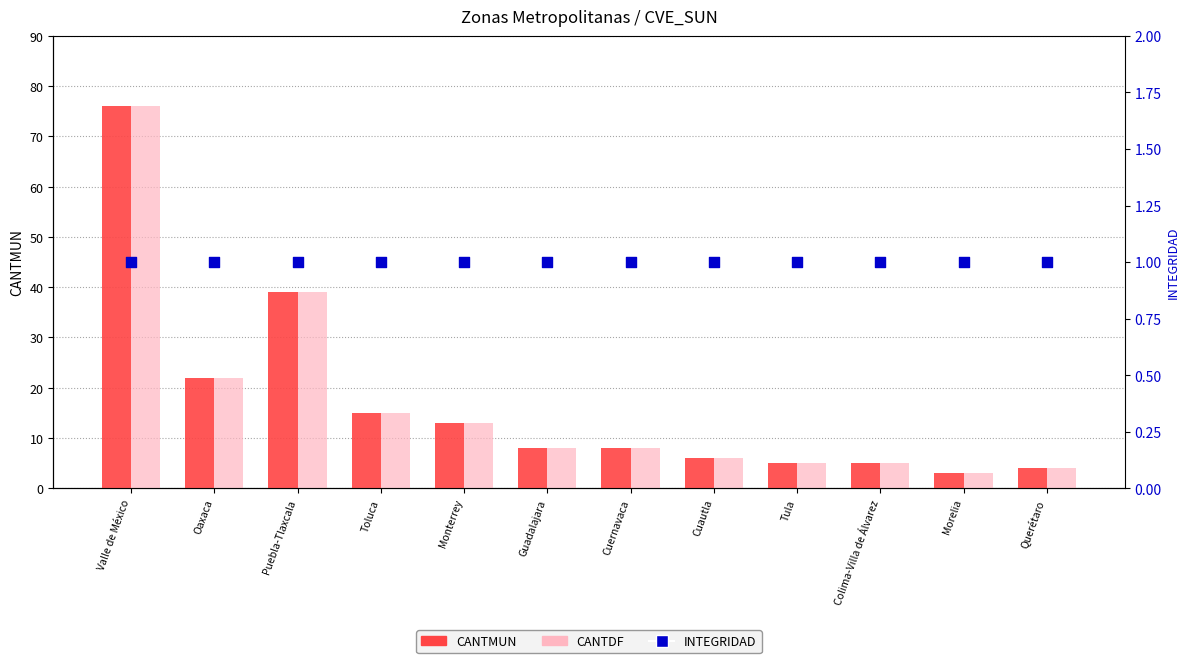

At how many categories does at least one series exceed 22?

2